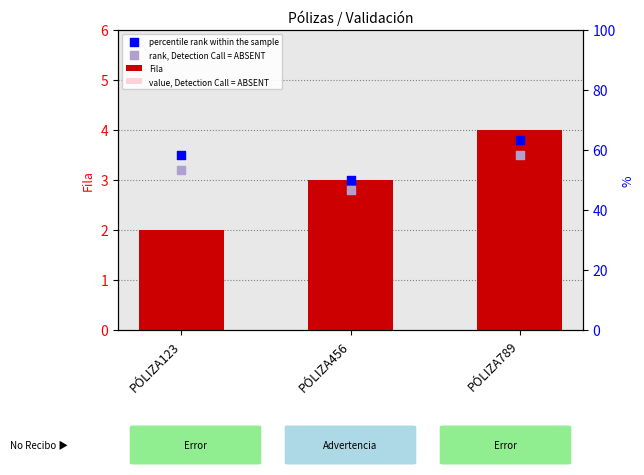

Which series has the largest Y range (max minus min)?

Fila